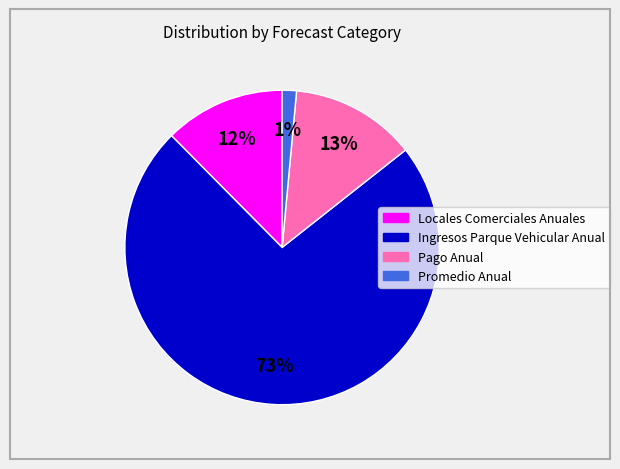

Does Ingresos Parque Vehicular Anual represent more than half of the total?

Yes